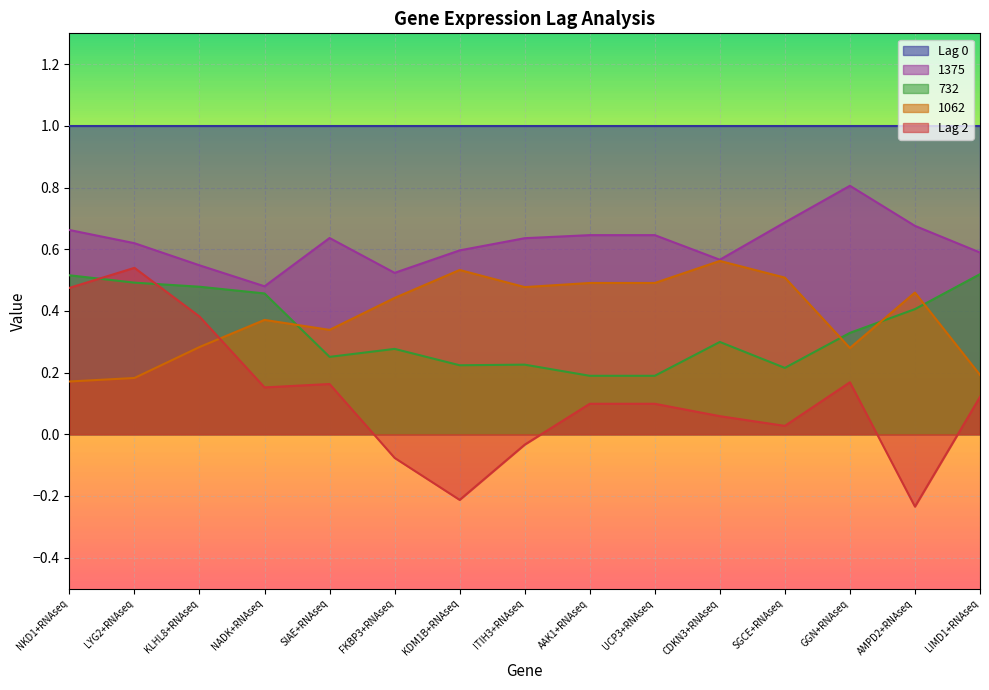

At which category is the sum across all series the highest?

LYG2+RNAseq